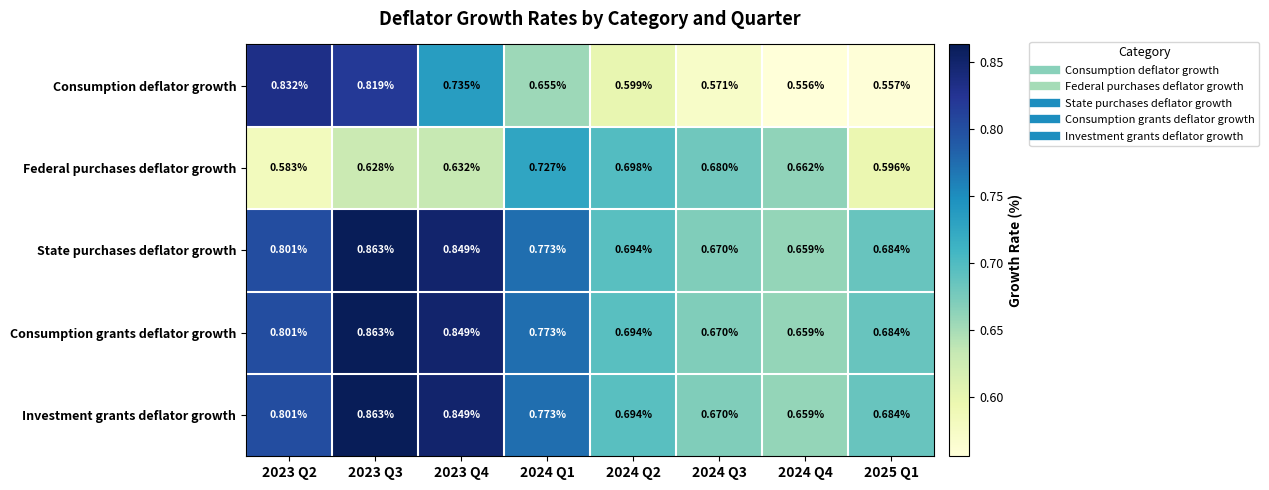

Which series has the largest range (max minus min)?

Consumption deflator growth